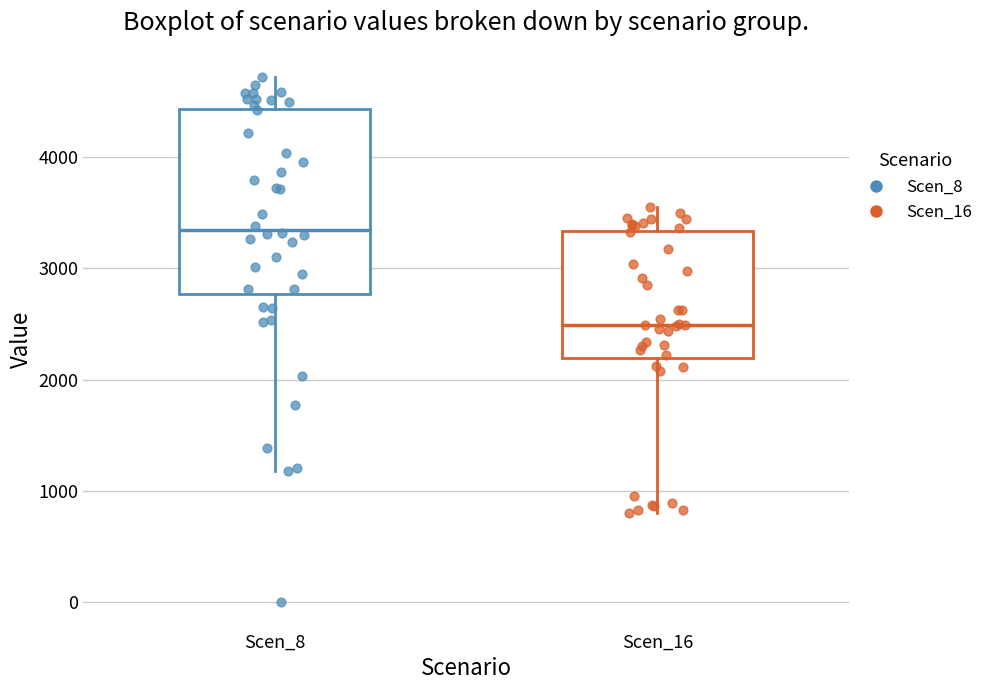

Which box is the tallest, from its lower edge to its upper edge?

Scen_8